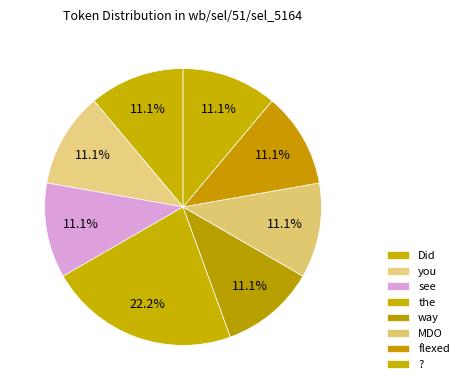

What is the largest slice in the pie chart?

the